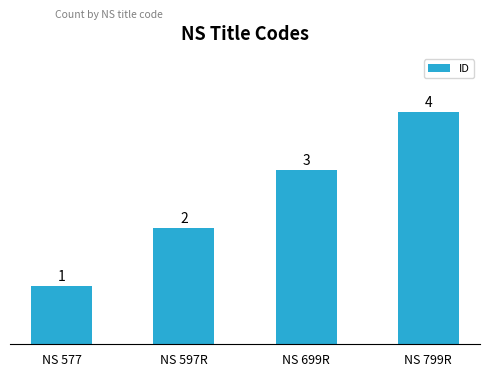

How many bars are there in total?

4